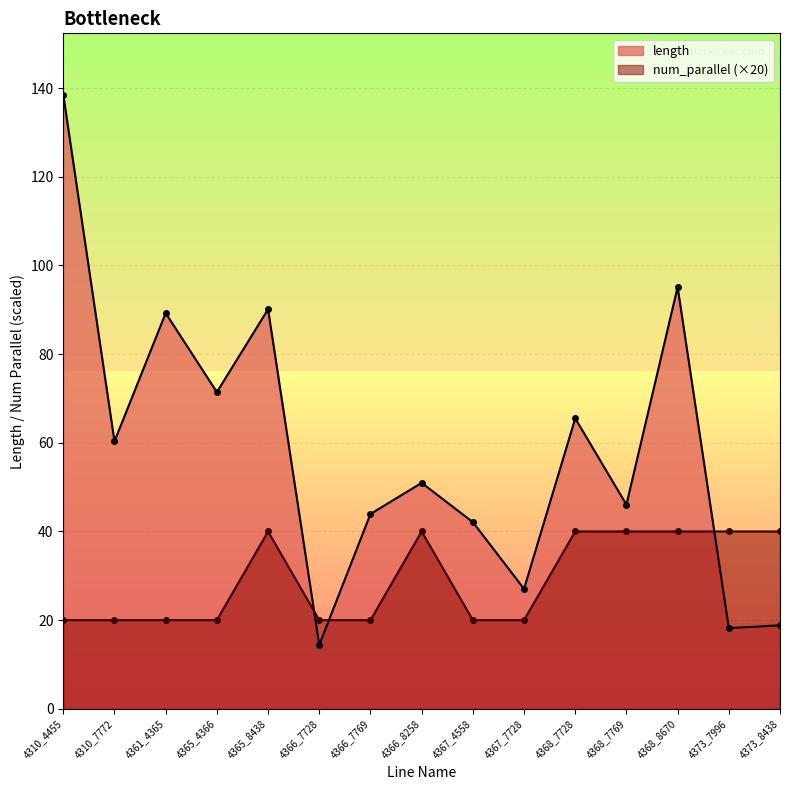

Is it true that length equals 55.0 at 4310_4455?

False